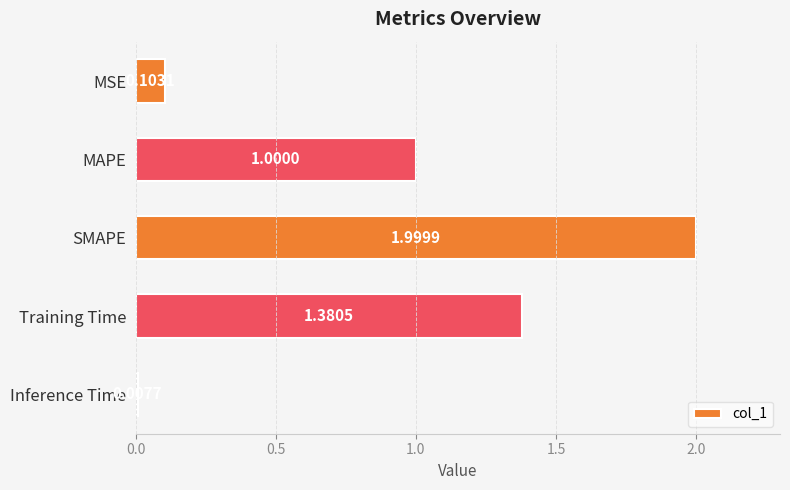

What is the sum of all values?

4.5